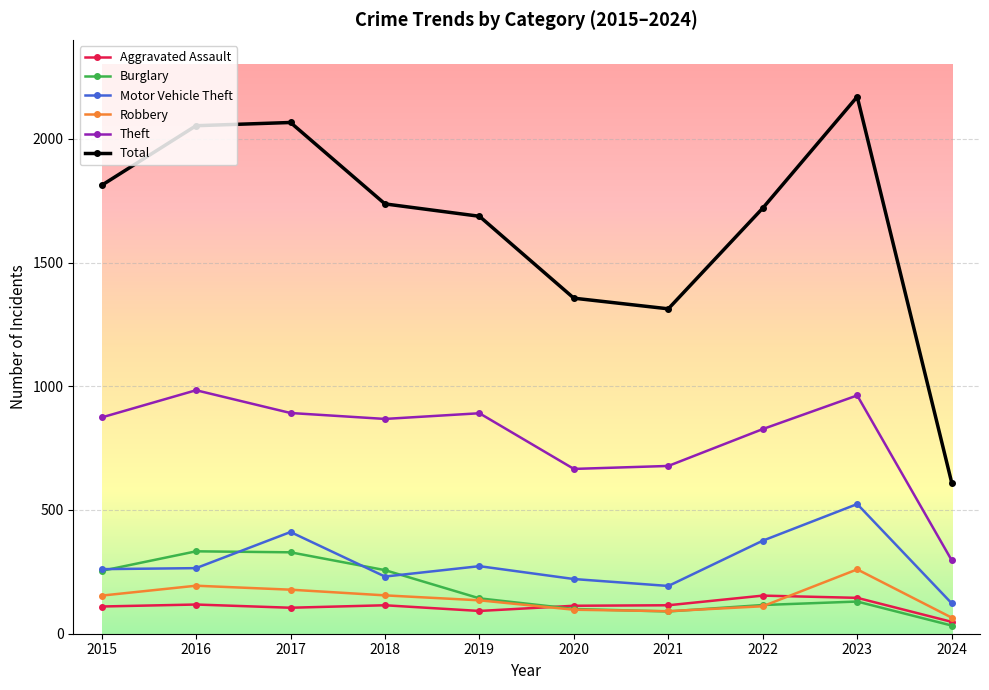

At which category is the sum across all series the highest?

2023